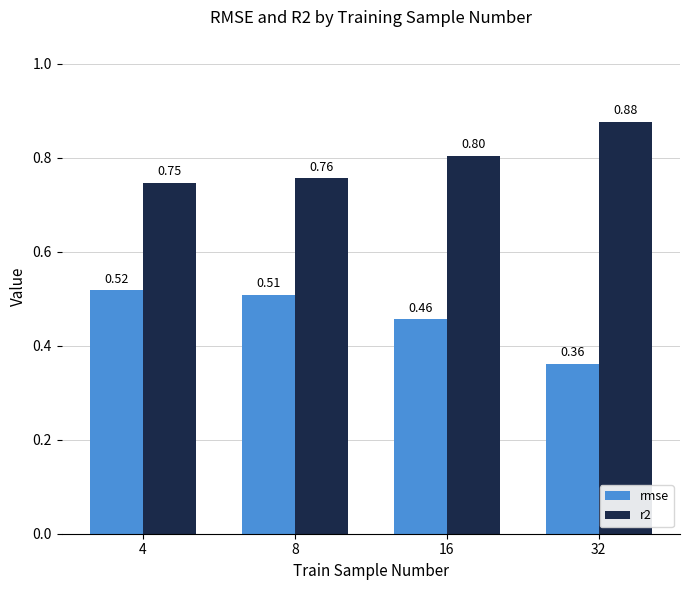

What are all the series names shown in the legend?

rmse, r2